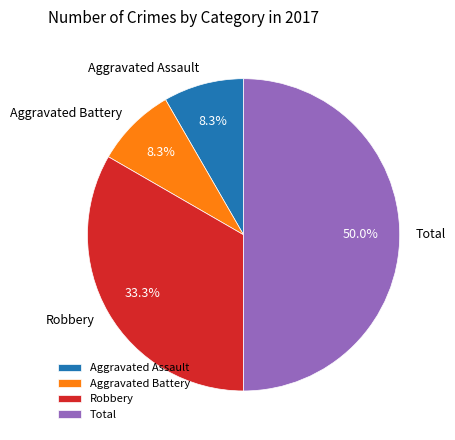

What is the largest slice in the pie chart?

Total